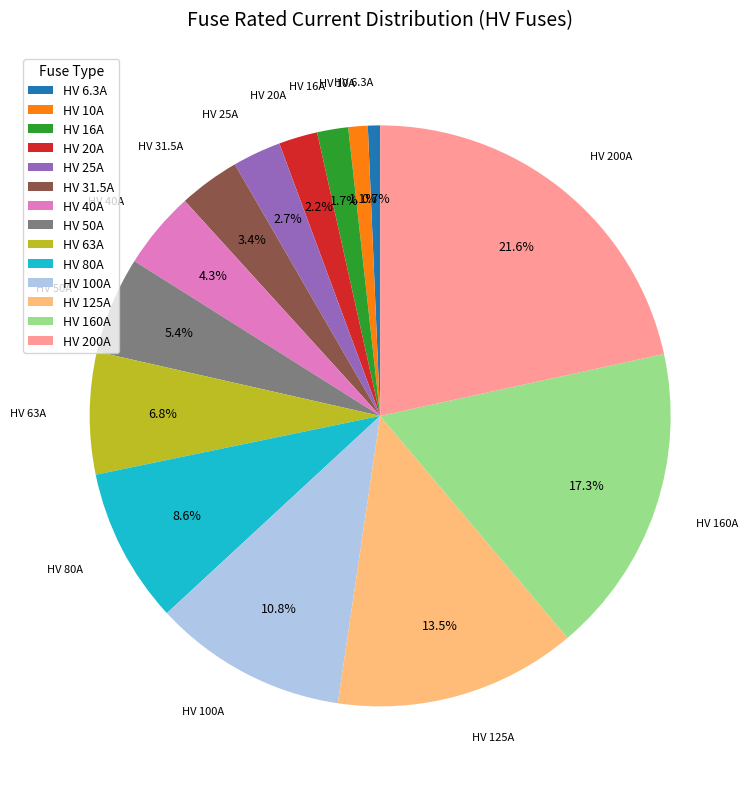

Is the sum of HV 50A and HV 10A greater than half?

No